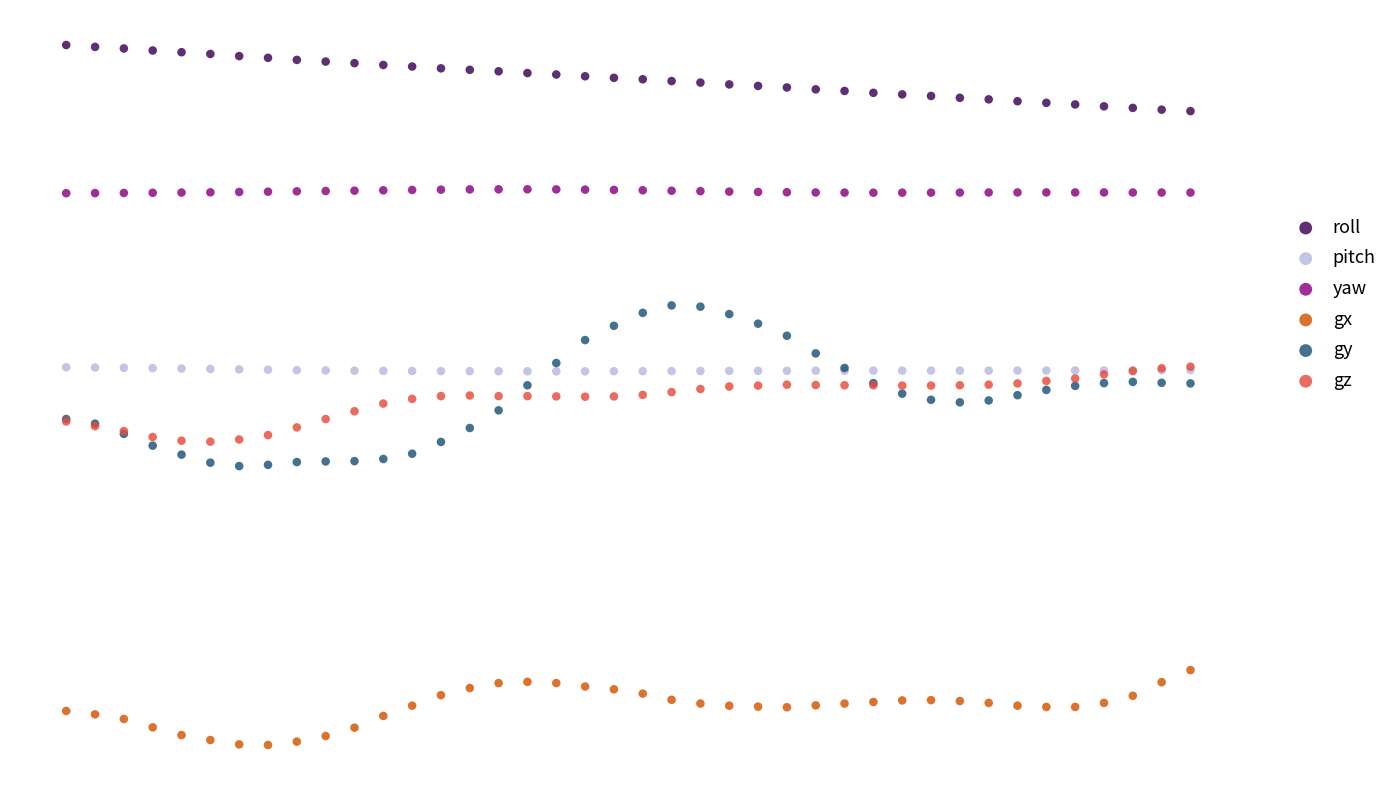

What are all the series names shown in the legend?

roll, pitch, yaw, gx, gy, gz